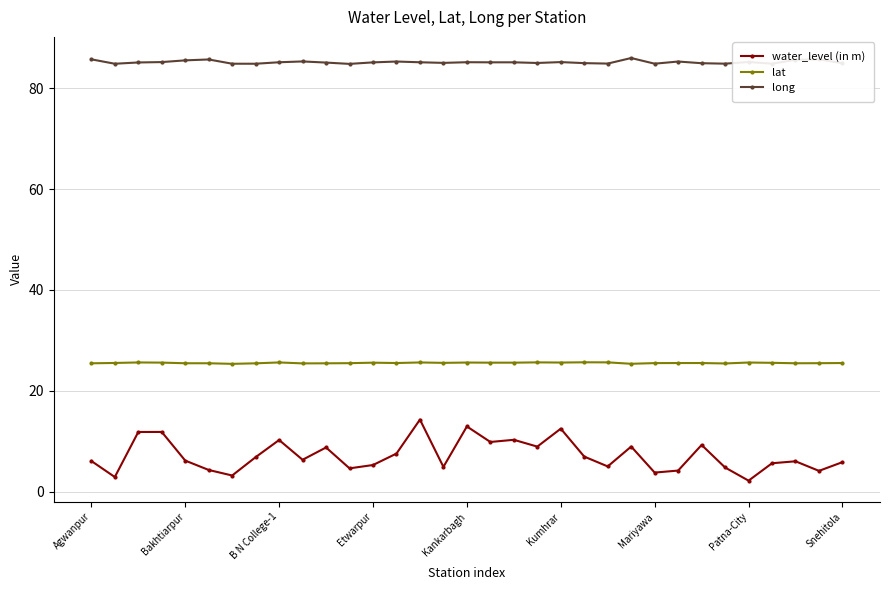

Which series has the largest total across all categories?

long